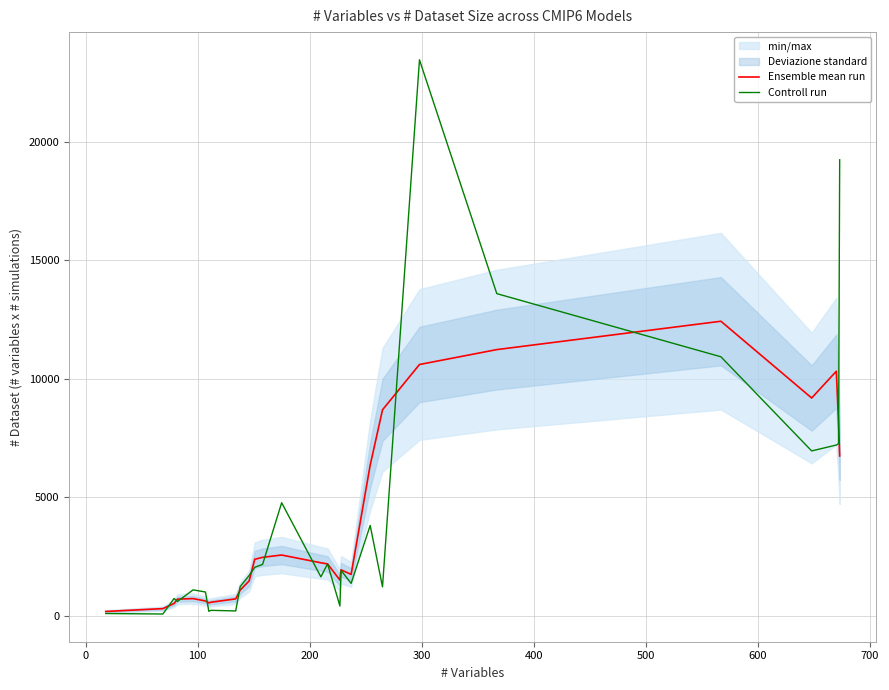

What is the highest value of the Controll run series?

23475.0